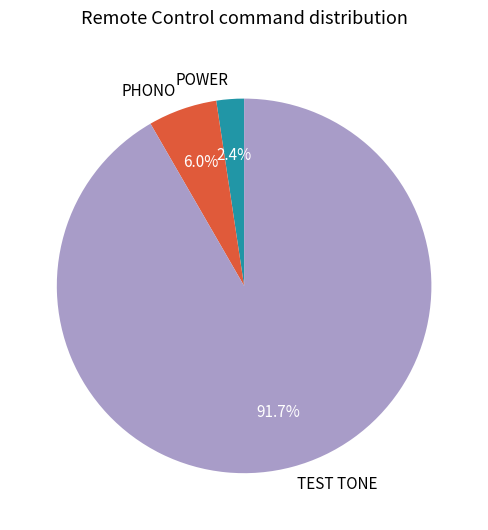

Does TEST TONE represent more than half of the total?

Yes